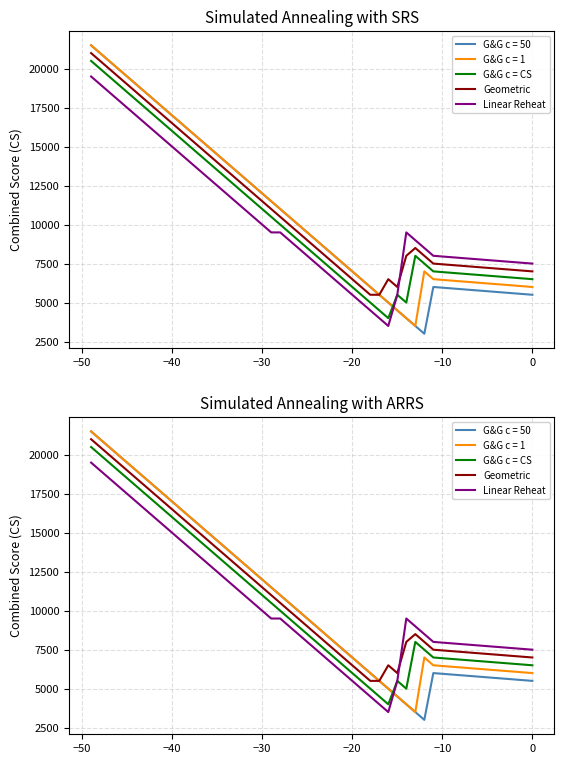

Does the chart have visible grid lines?

Yes